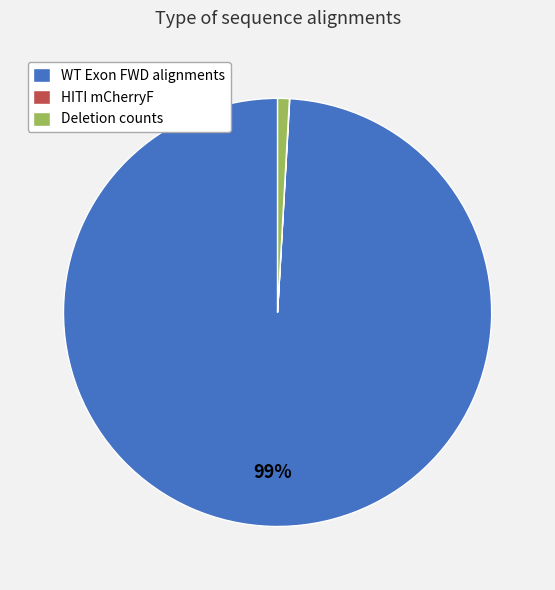

Which category has the biggest portion of the pie?

WT Exon FWD alignments